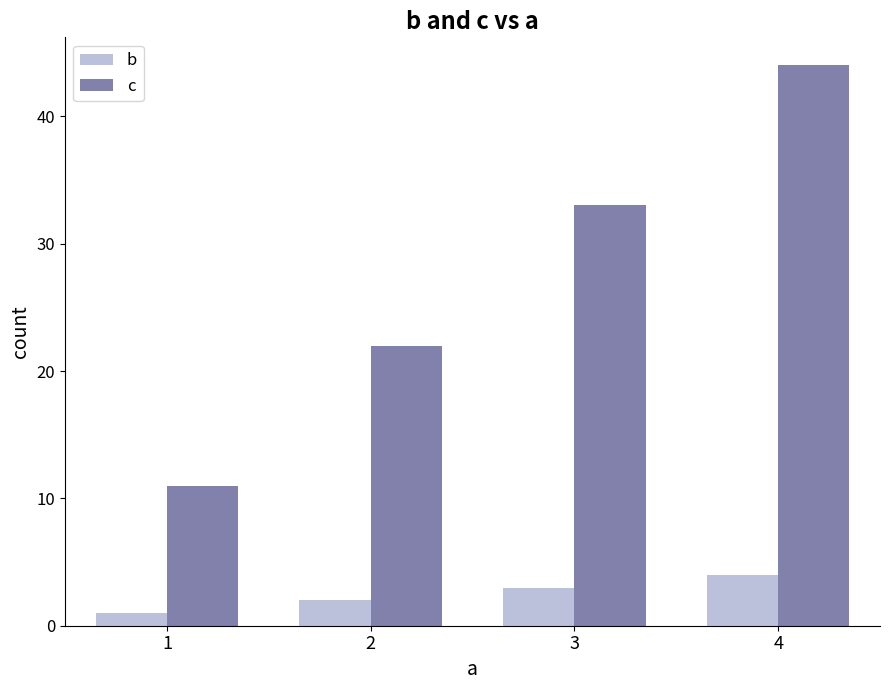

How many groups of bars are there?

4